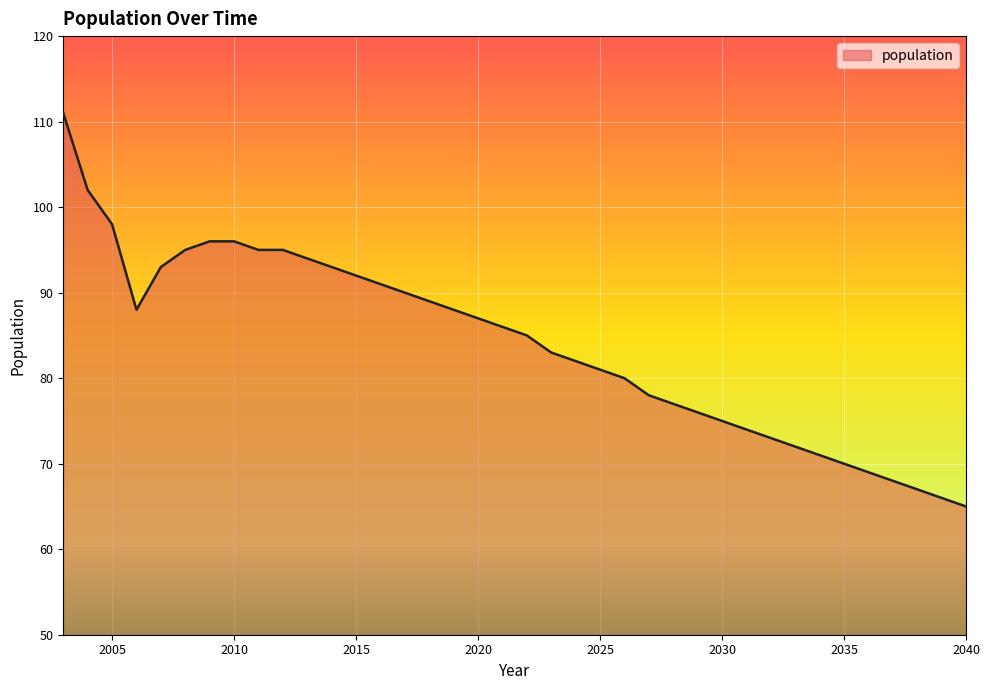

What is the minimum value shown in the chart?

65